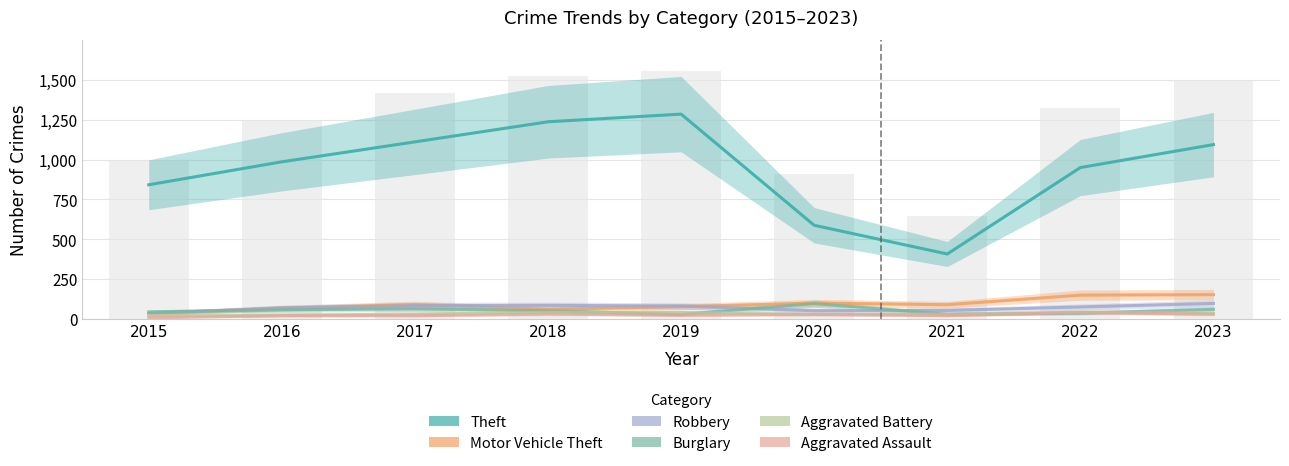

Which category has the lowest value across all series?

2015